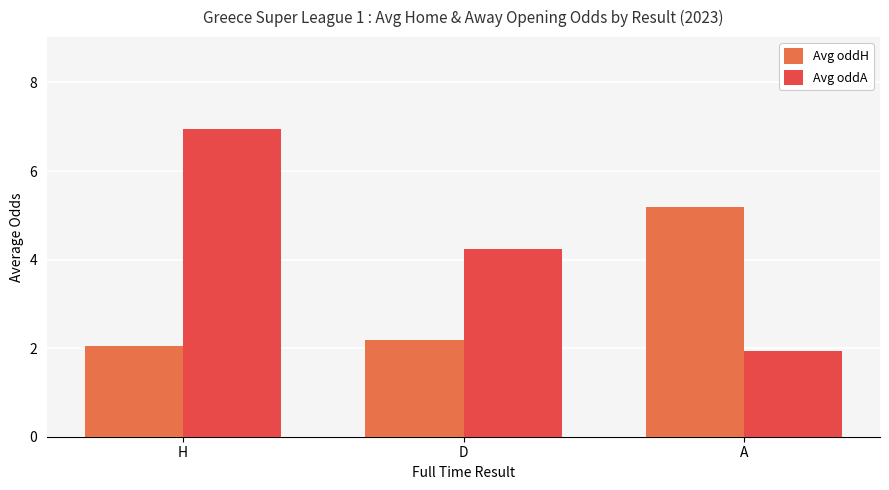

What is the highest value of the Avg oddH series?

5.2